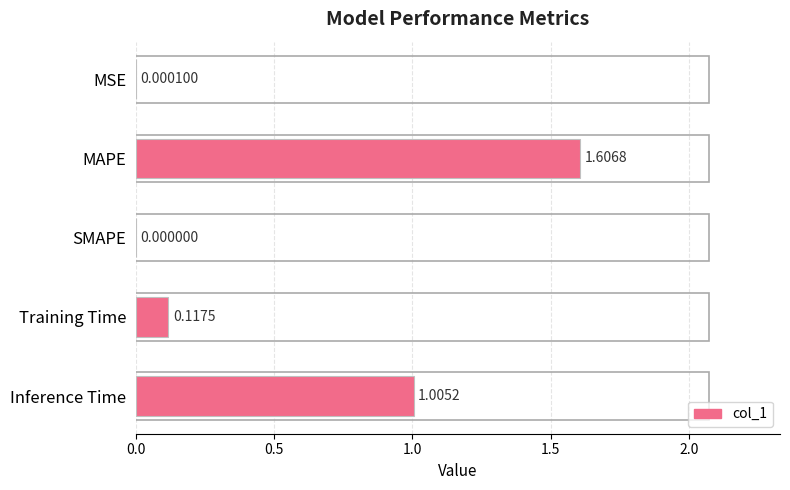

Between SMAPE and Training Time, which is larger?

Training Time